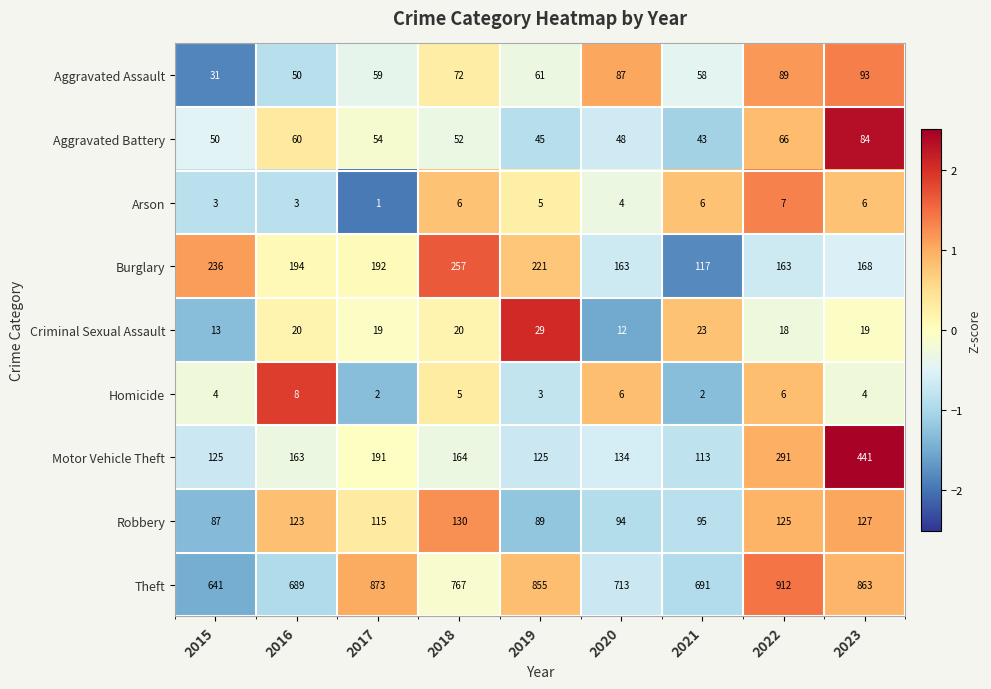

Where does the Aggravated Assault series first go above 61?

2018